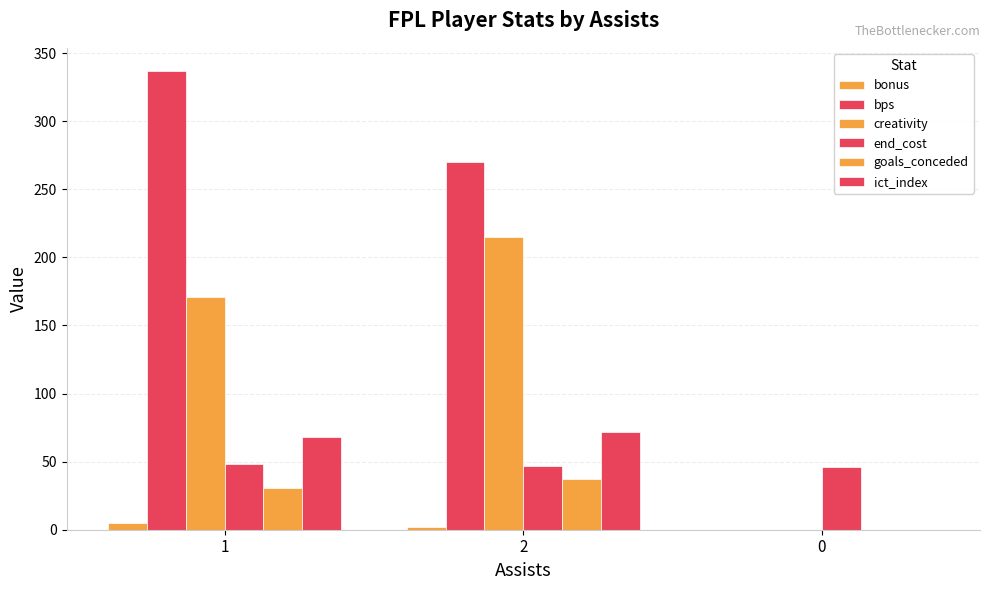

How many groups of bars are there?

3